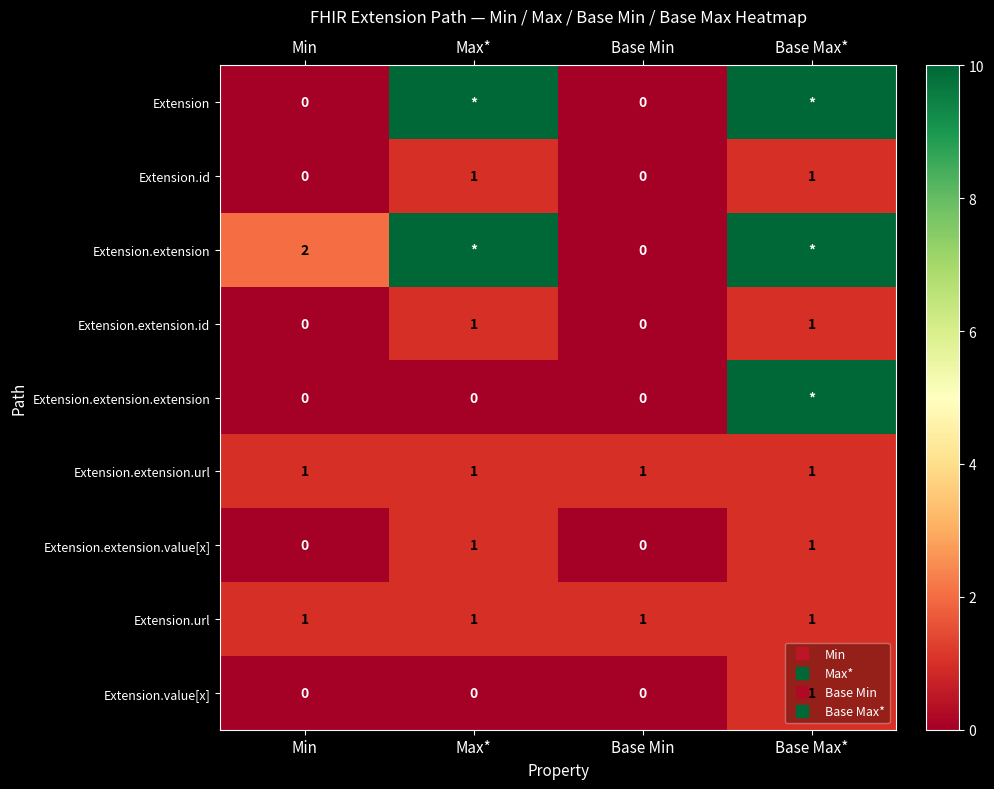

The Extension.extension series shows 44 at Max*. True or false?

False